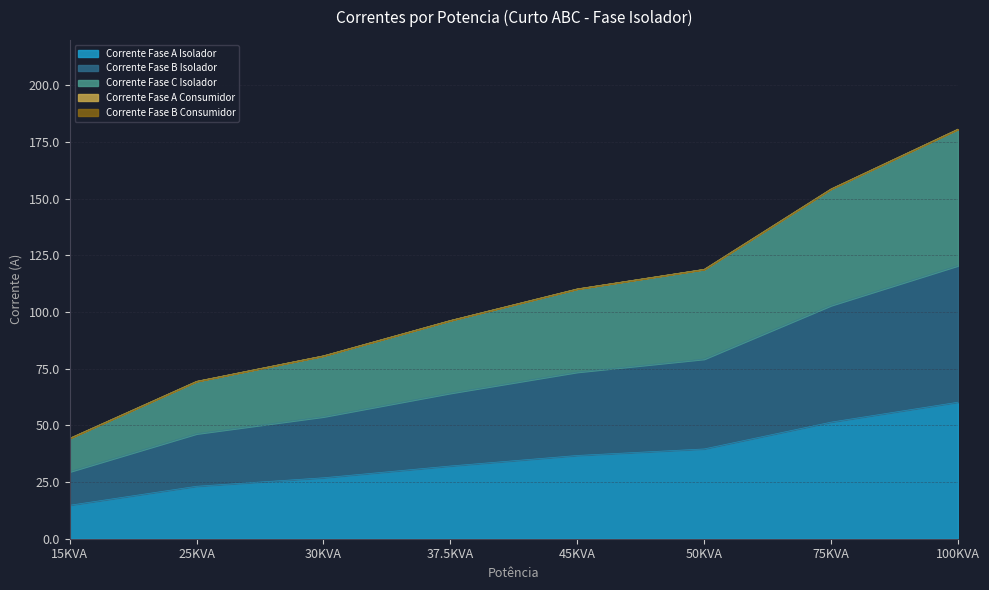

True or false: Corrente Fase C Isolador and Corrente Fase A Isolador cross at least once.

False